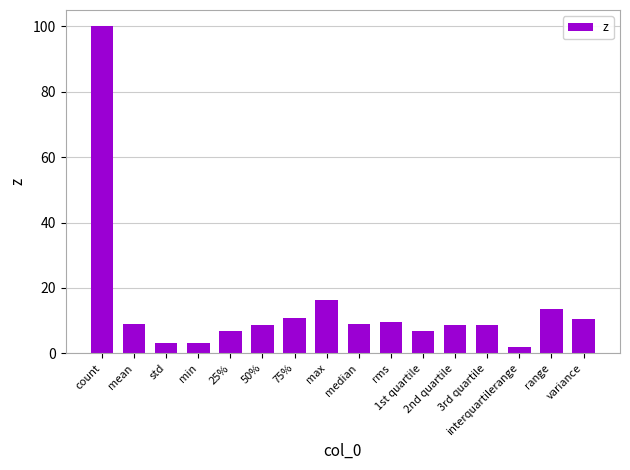

How many data points are above 8?

11